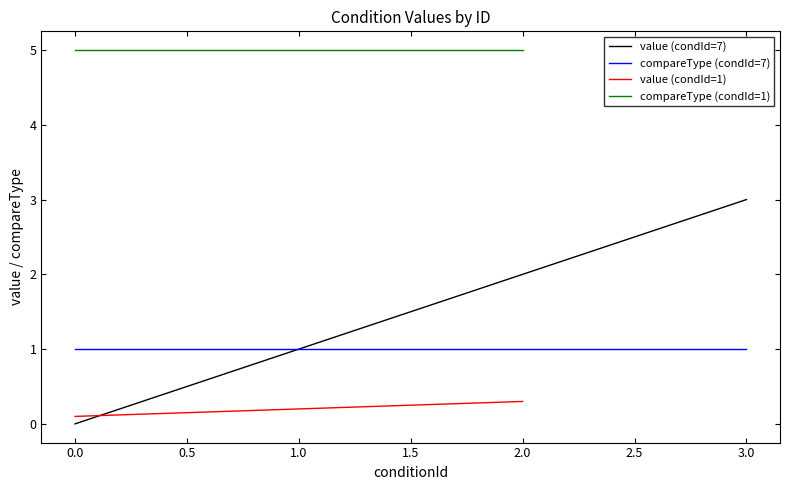

The value (condId=7) series shows 1 at 2.0. True or false?

False